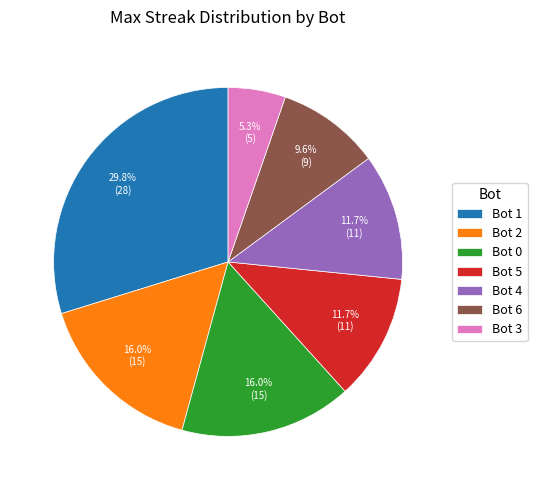

Combined, do Bot 1 and Bot 6 account for over 50%?

No